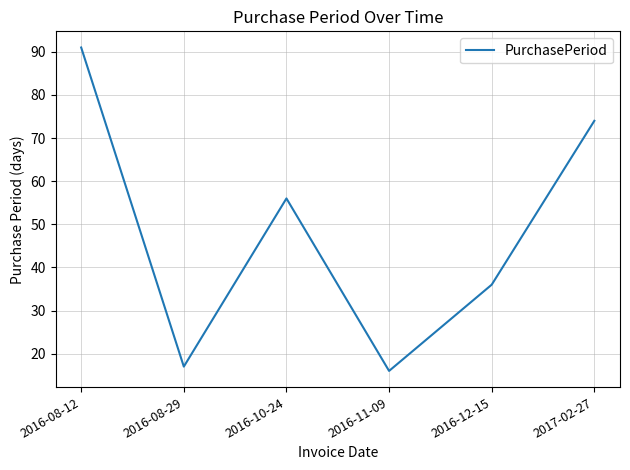

Reading right to left, what are all the values shown in this chart?

74	36	16	56	17	91